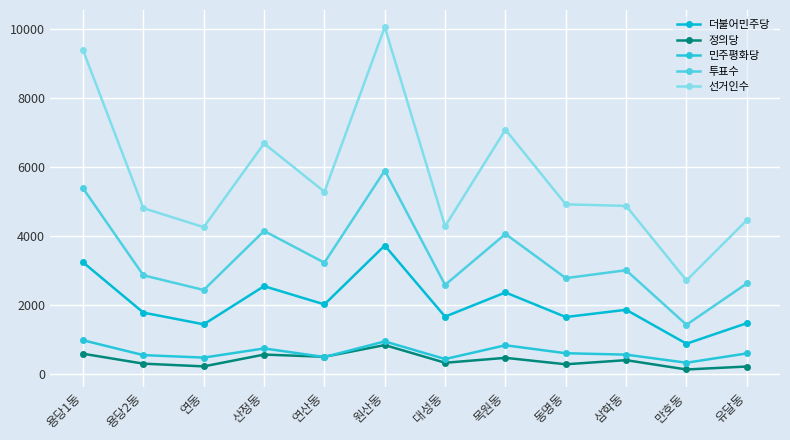

Does the chart display data point markers on the line(s)?

Yes